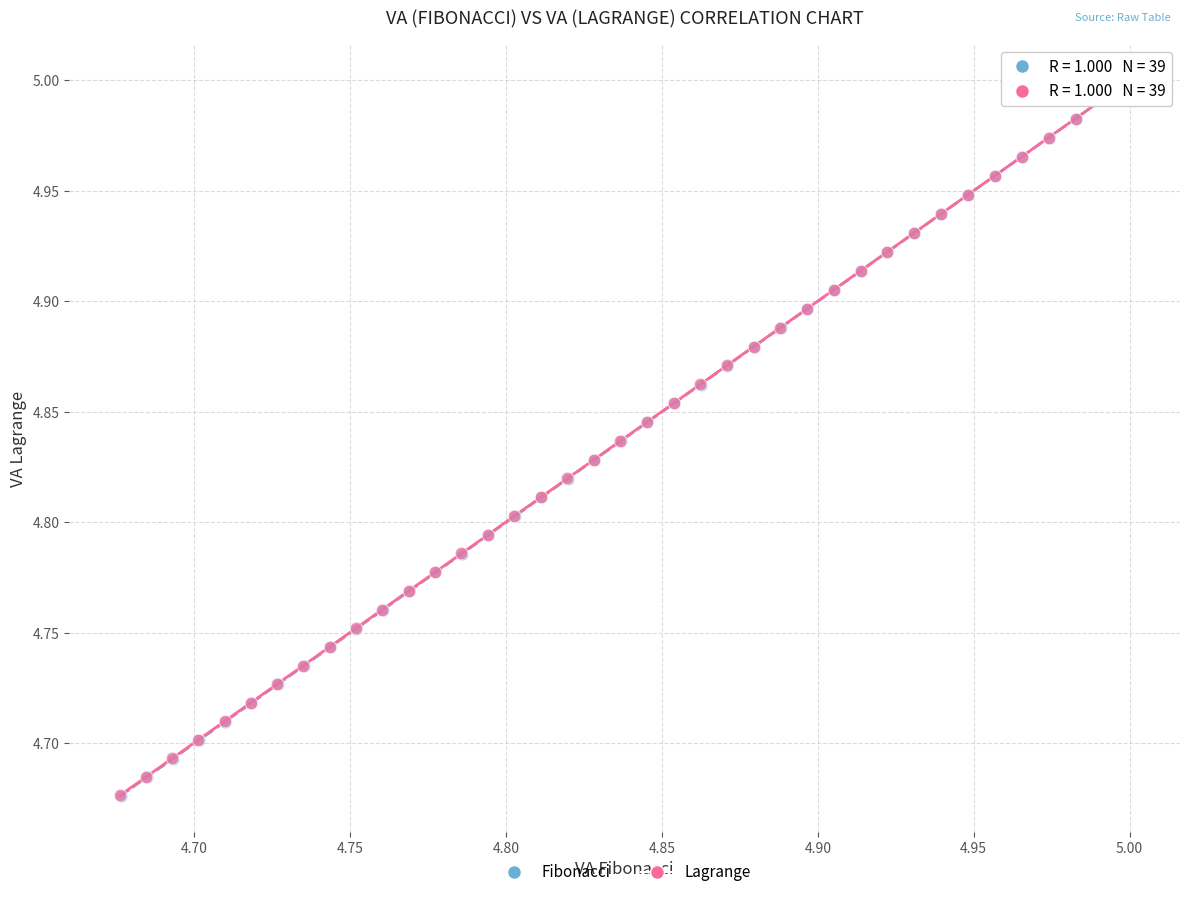

Which series has the largest Y range (max minus min)?

Fibonacci